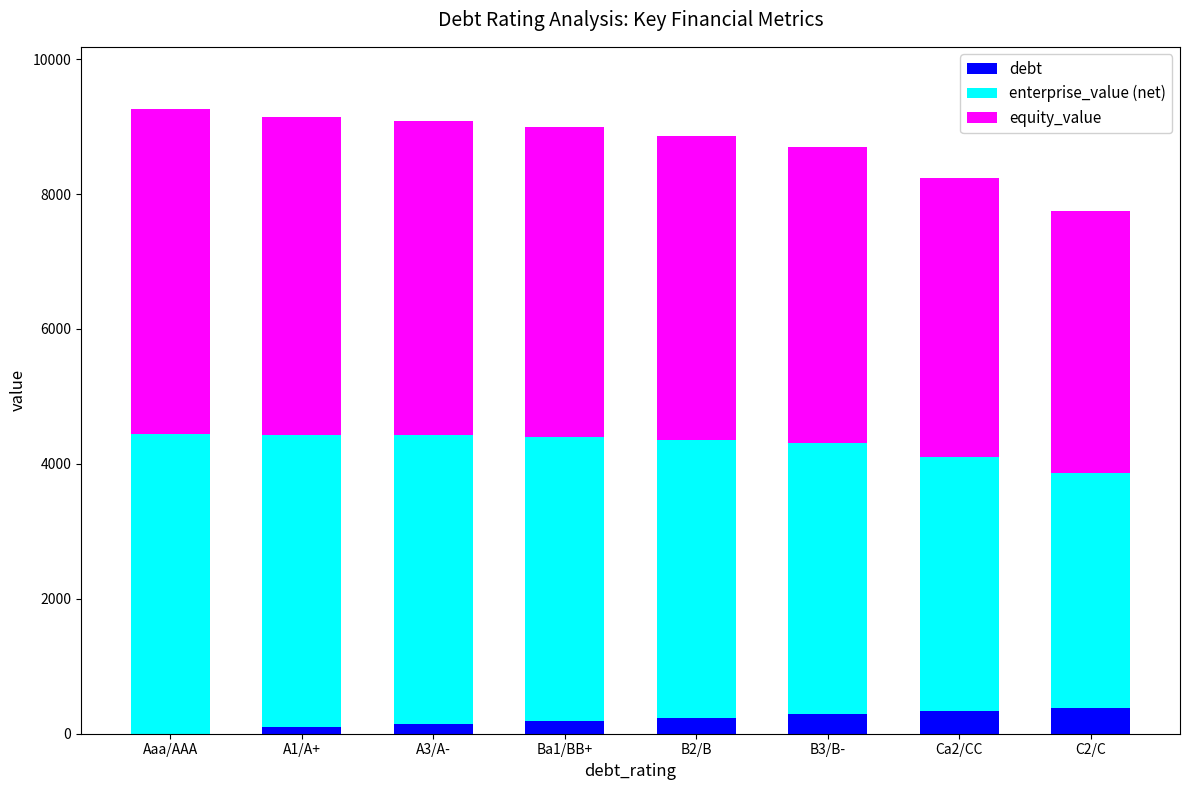

What are all the series names shown in the legend?

debt, enterprise_value (net), equity_value